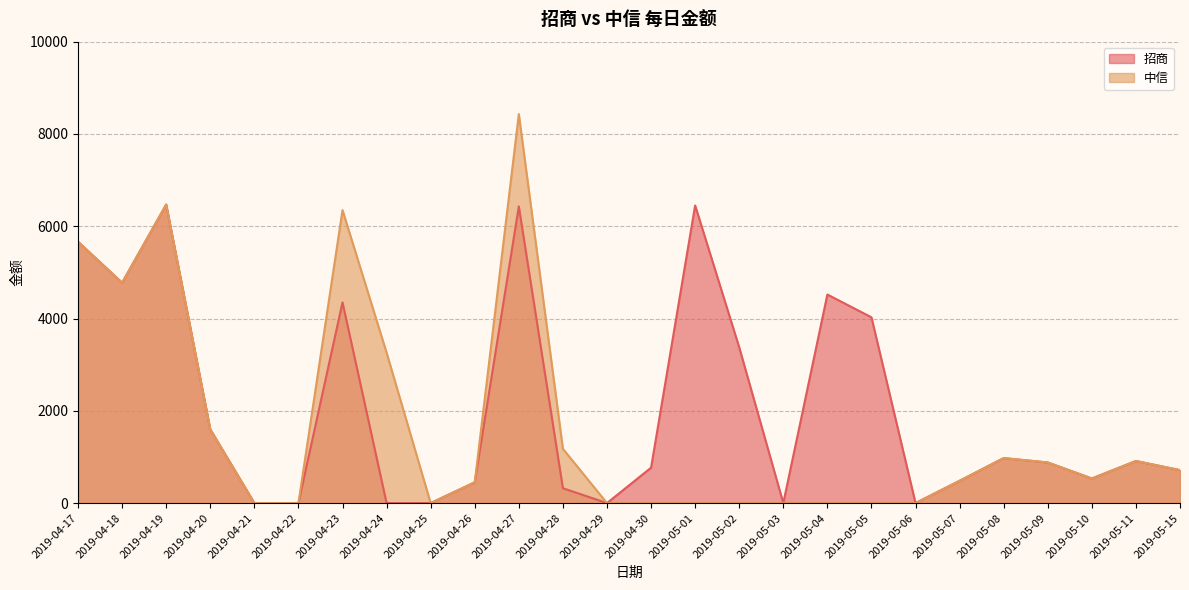

Reading left to right, what are all the values shown in this chart?

招商: 2019-04-17=5665	2019-04-18=4775	2019-04-19=6470	2019-04-20=1598	2019-04-21=0	2019-04-22=0	2019-04-23=4350	2019-04-24=0	2019-04-25=0	2019-04-26=450	2019-04-27=6430	2019-04-28=322	2019-04-29=0	2019-04-30=767	2019-05-01=6450	2019-05-02=3375	2019-05-03=0	2019-05-04=4520	2019-05-05=4026	2019-05-06=0	2019-05-07=483	2019-05-08=975	2019-05-09=880	2019-05-10=533	2019-05-11=912	2019-05-15=714
中信: 2019-04-17=5665	2019-04-18=4775	2019-04-19=6470	2019-04-20=1598	2019-04-21=0	2019-04-22=0	2019-04-23=6350	2019-04-24=3260	2019-04-25=0	2019-04-26=450	2019-04-27=8430	2019-04-28=1176	2019-04-29=0	2019-04-30=0	2019-05-01=0	2019-05-02=0	2019-05-03=0	2019-05-04=0	2019-05-05=0	2019-05-06=0	2019-05-07=483	2019-05-08=975	2019-05-09=880	2019-05-10=533	2019-05-11=912	2019-05-15=714